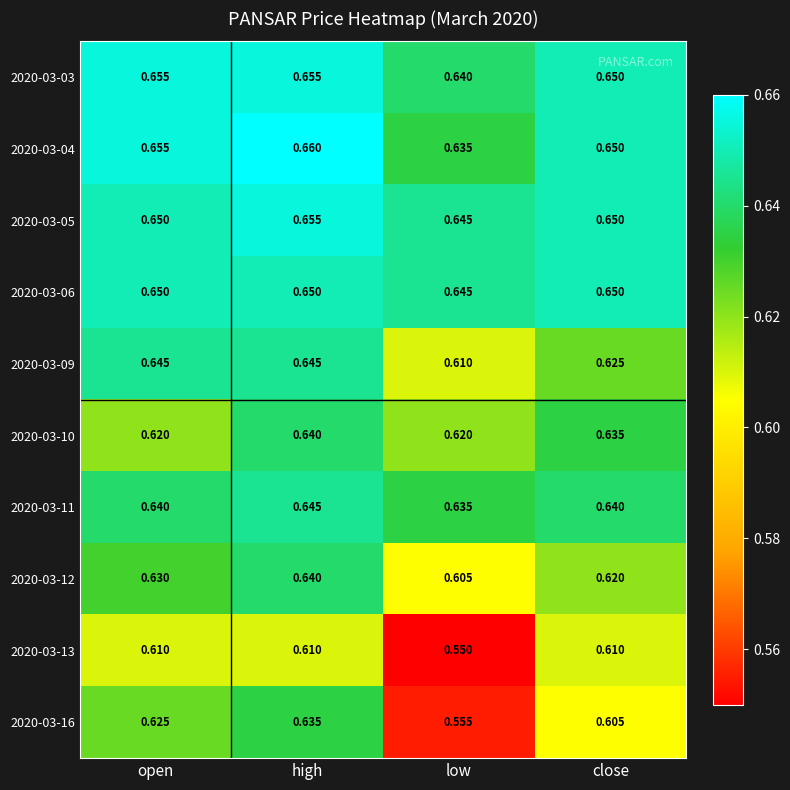

Between high and close, which series saw the biggest shift?

2020-03-16